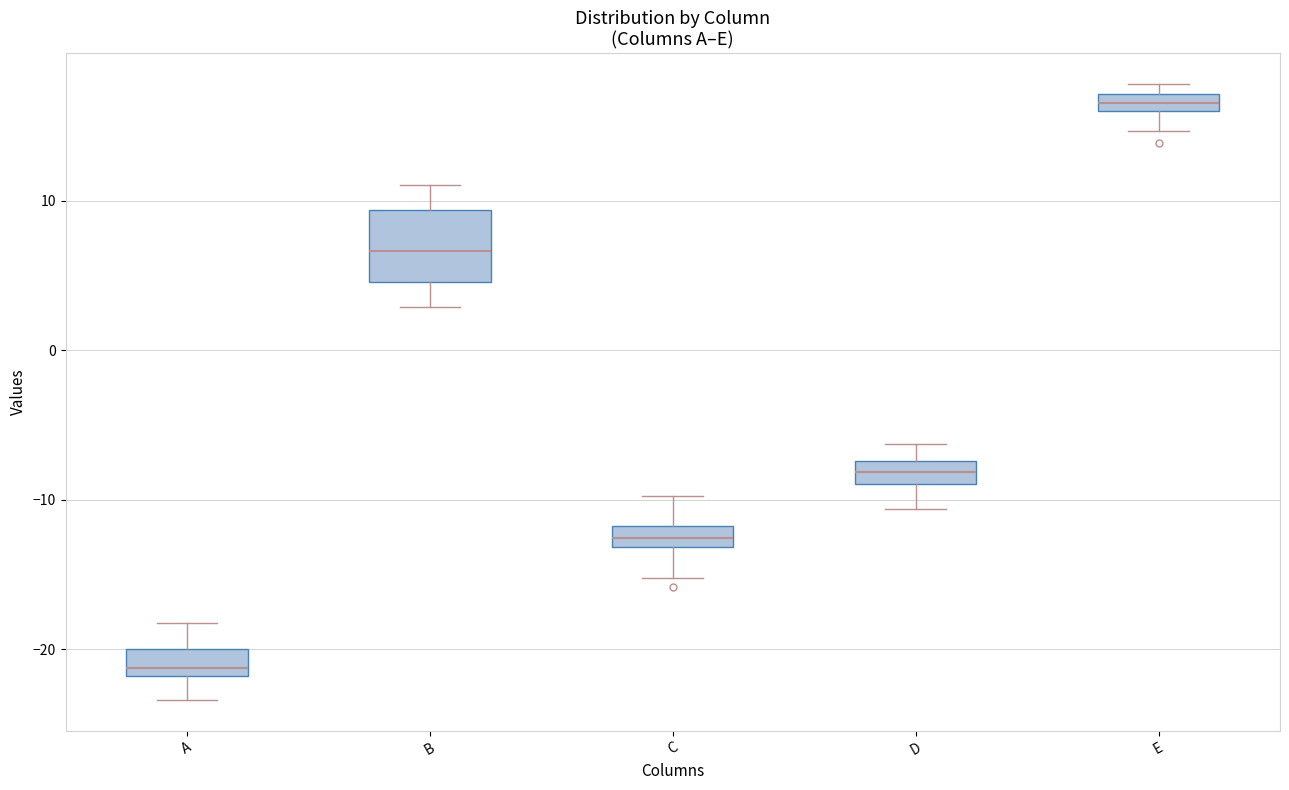

Comparing the boxes themselves (not the whiskers), which one is the tallest?

B